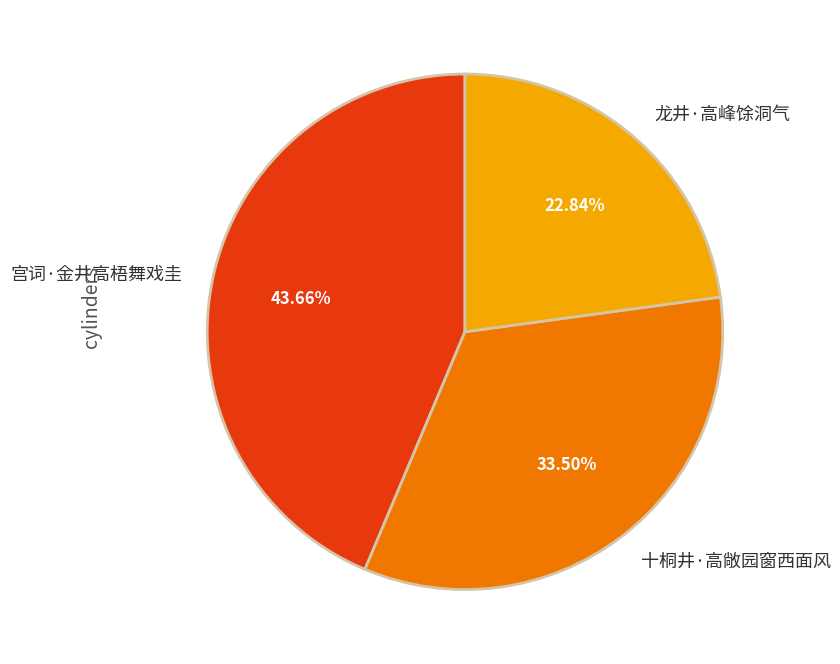

To the nearest percent, what is the average slice percentage?

33%